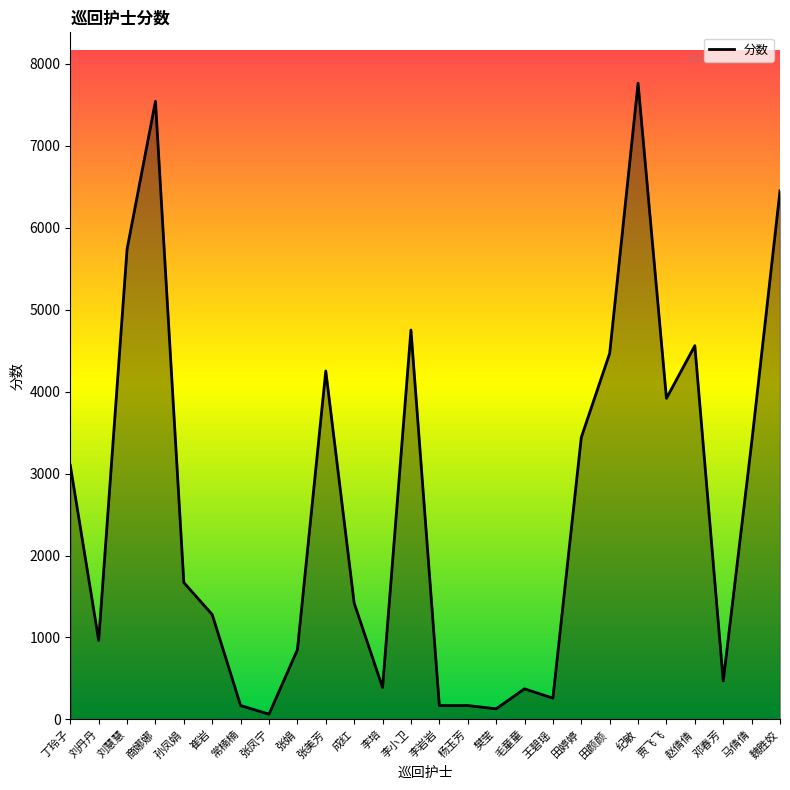

Where is the first local maximum?

商娜娜